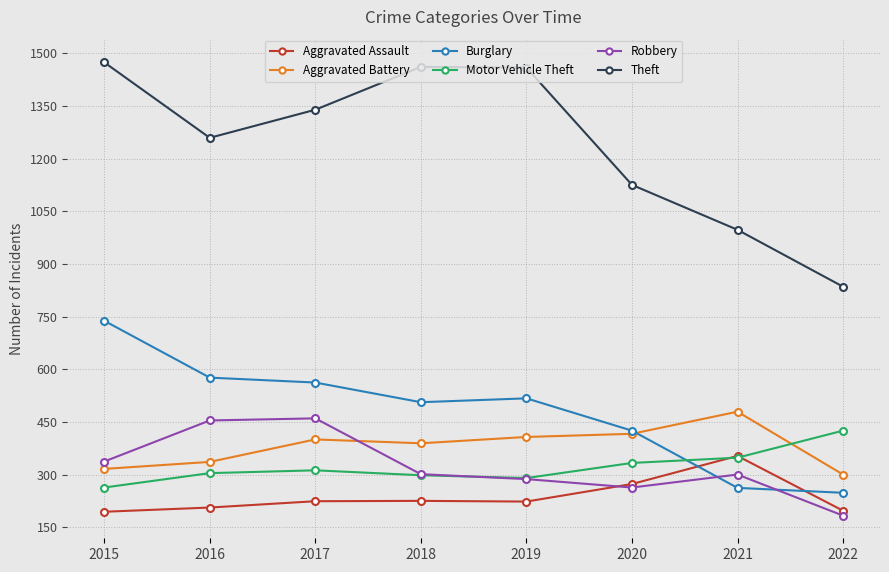

Is it true that Aggravated Assault equals 292 at 2017?

False